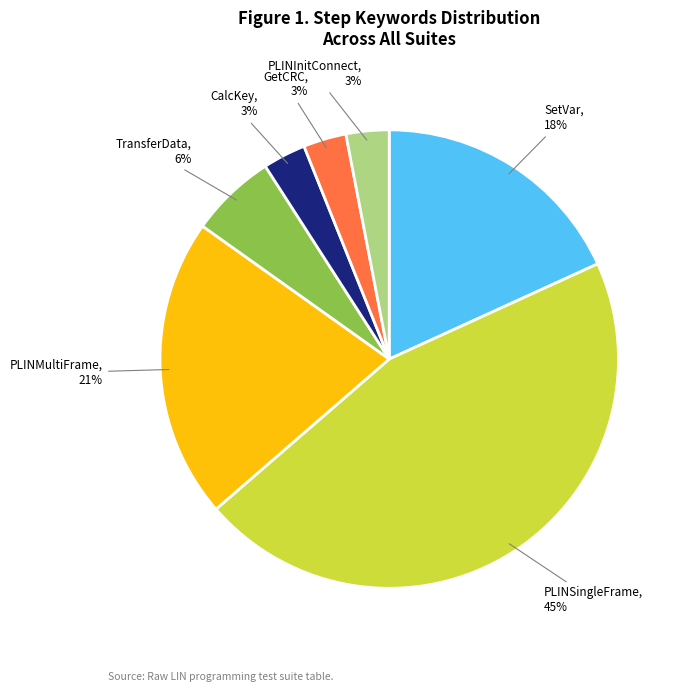

Is there any slice that represents more than half of the pie?

No